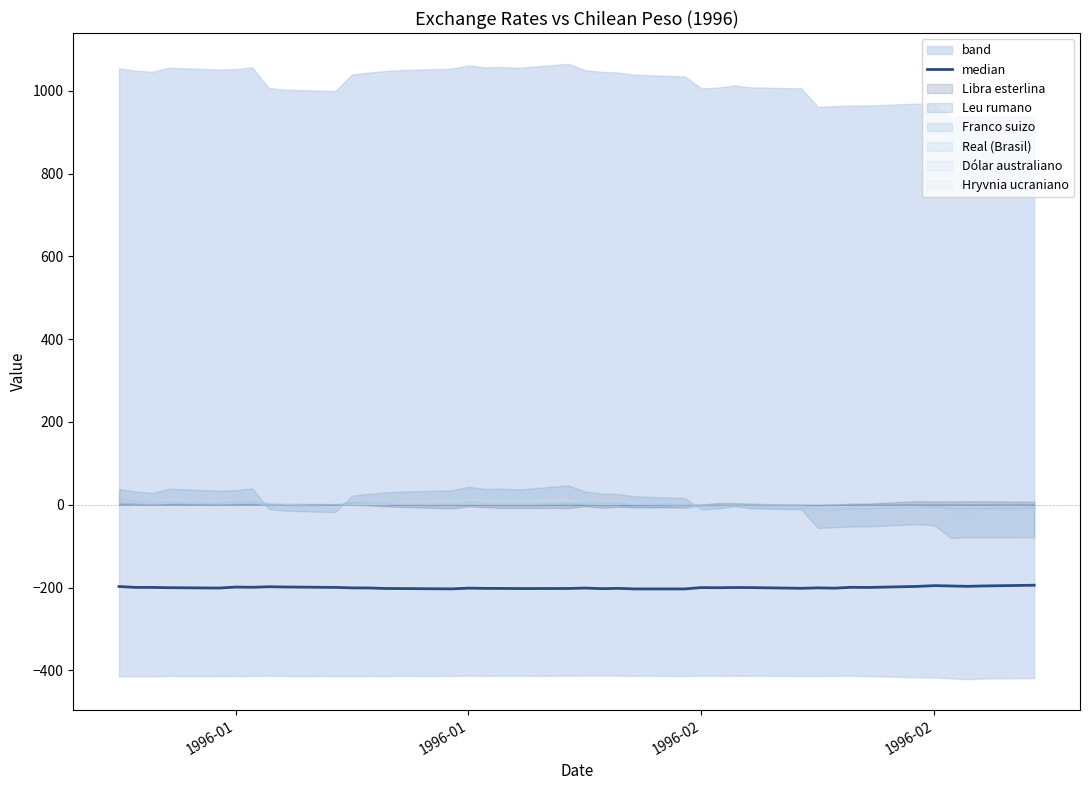

How many lines are shown in the chart?

1